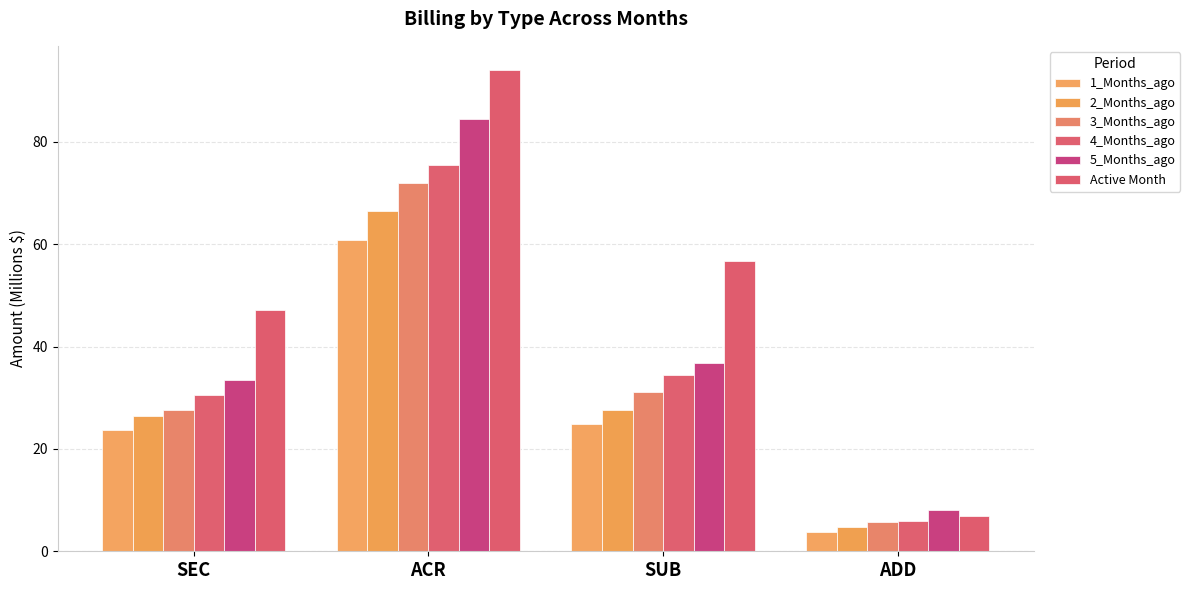

Reading left to right, extract all data points from this chart.

1_Months_ago: 23.7	60.9	24.9	3.9
2_Months_ago: 26.4	66.4	27.7	4.8
3_Months_ago: 27.7	72.0	31.2	5.7
4_Months_ago: 30.5	75.4	34.4	5.9
5_Months_ago: 33.5	84.4	36.8	8.1
Active Month: 47.2	94.0	56.6	6.8